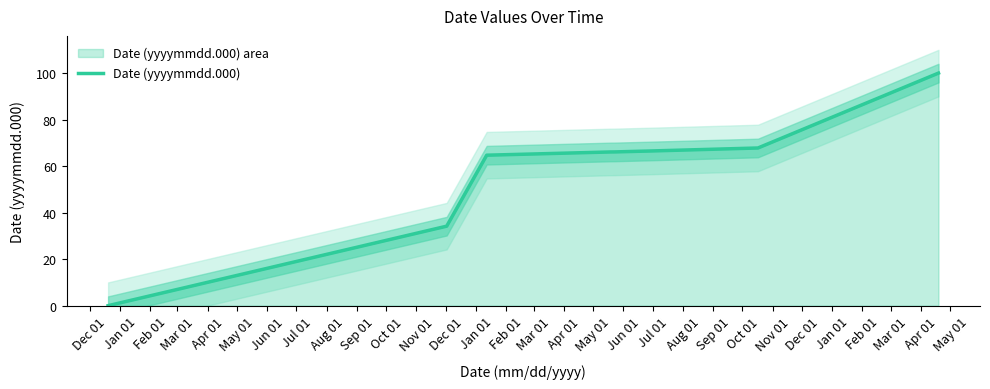

What is the maximum value shown in the chart?

100.0